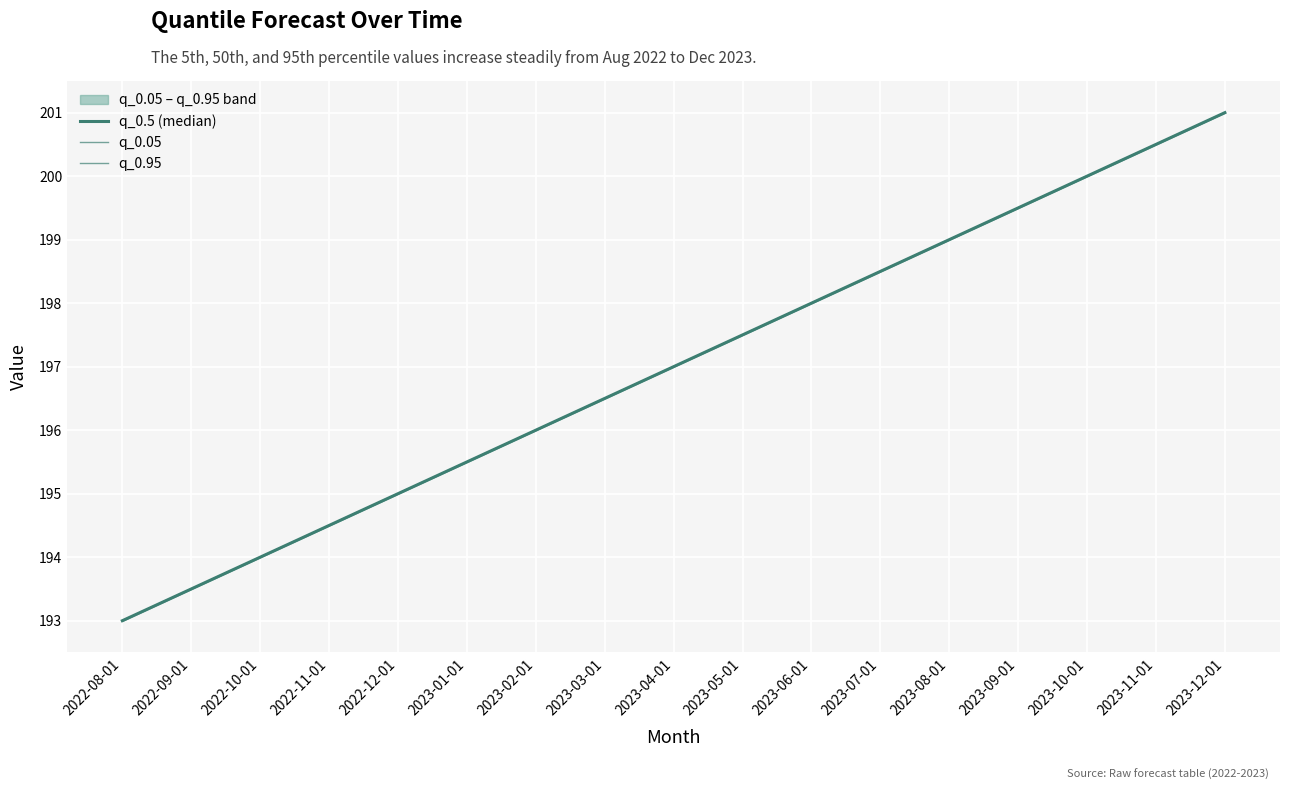

Where does the q_0.05 series first go above 197?

2023-05-01